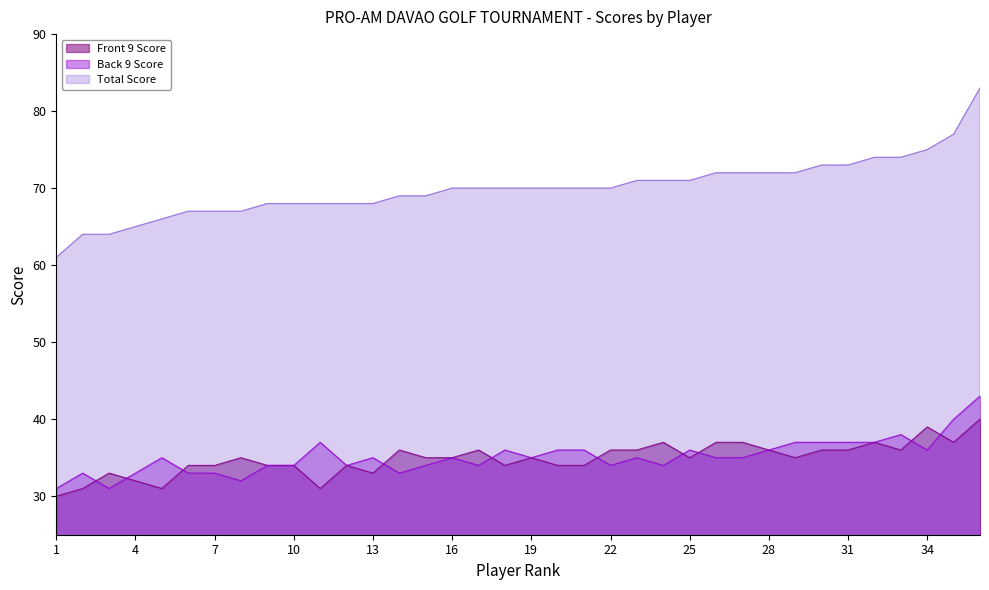

What is the total value across all series at 14?

138